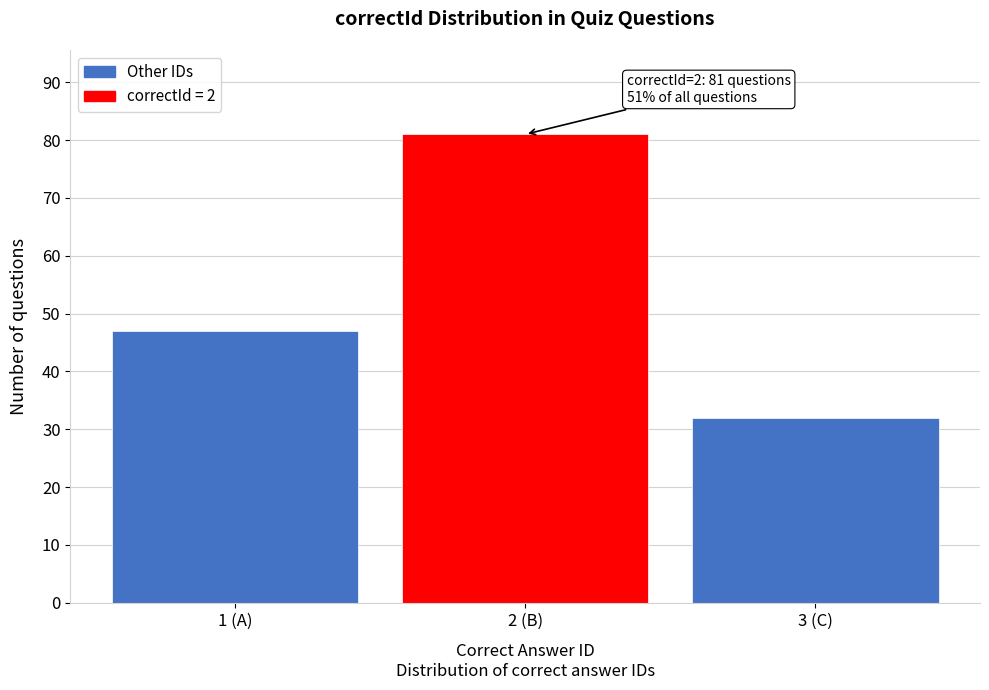

Reading left to right, list all the values displayed in this chart.

1 (A)=47	2 (B)=81	3 (C)=32